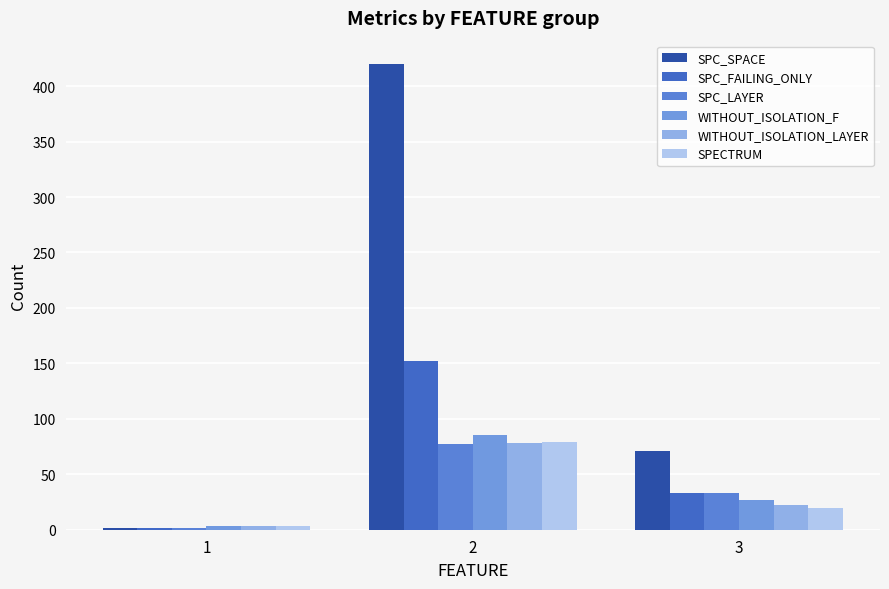

What are all the series names shown in the legend?

SPC_SPACE, SPC_FAILING_ONLY, SPC_LAYER, WITHOUT_ISOLATION_F, WITHOUT_ISOLATION_LAYER, SPECTRUM